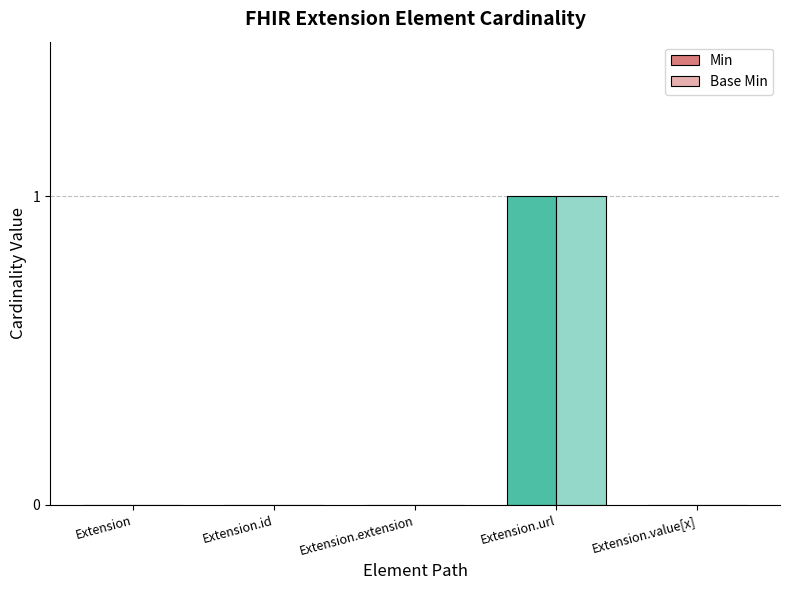

Reading left to right, transcribe all the data shown in this chart.

Min: 0	0	0	1	0
Base Min: 0	0	0	1	0